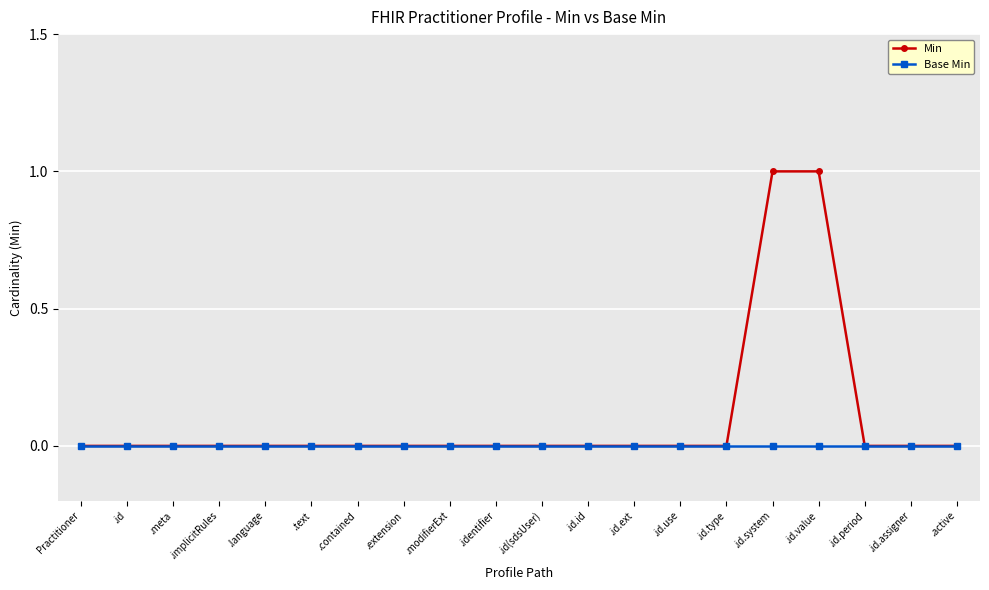

What is the total value across all series at .id.value?

1